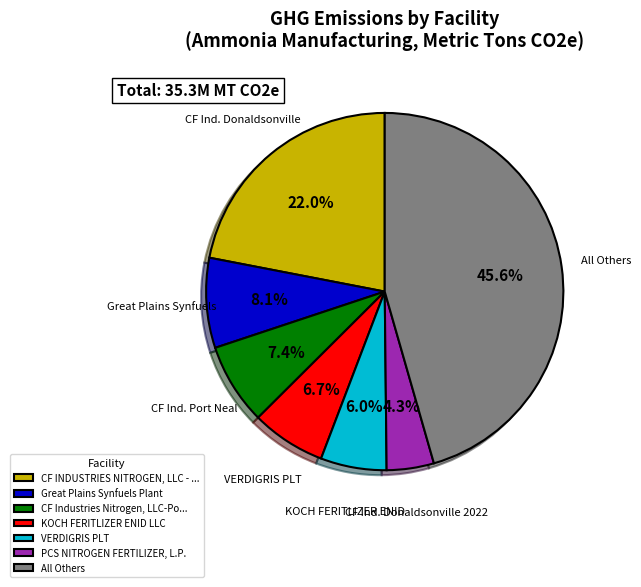

Is there any slice that represents more than half of the pie?

No